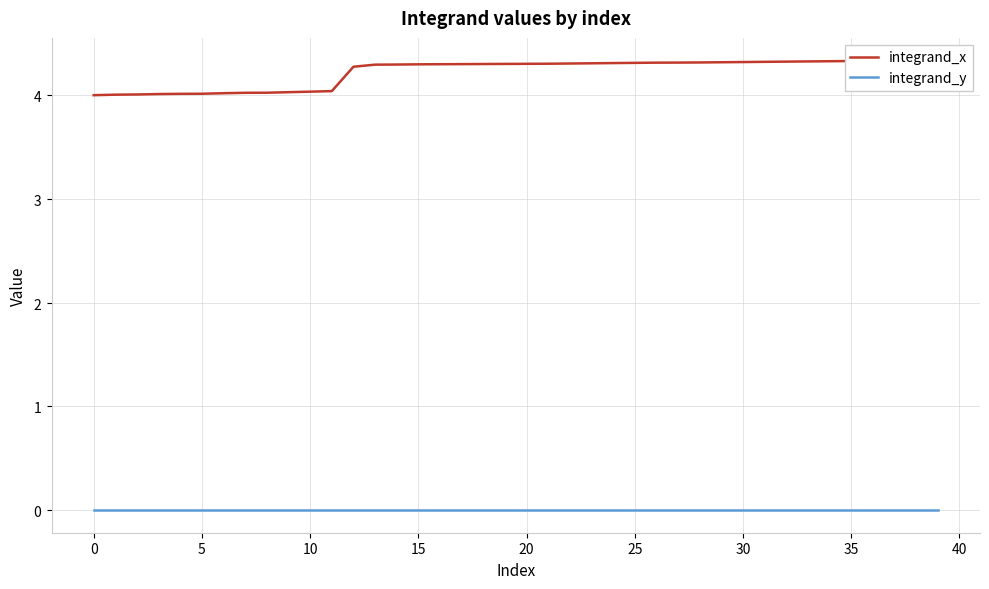

Rank the series by their average value, from highest to lowest.

integrand_x, integrand_y